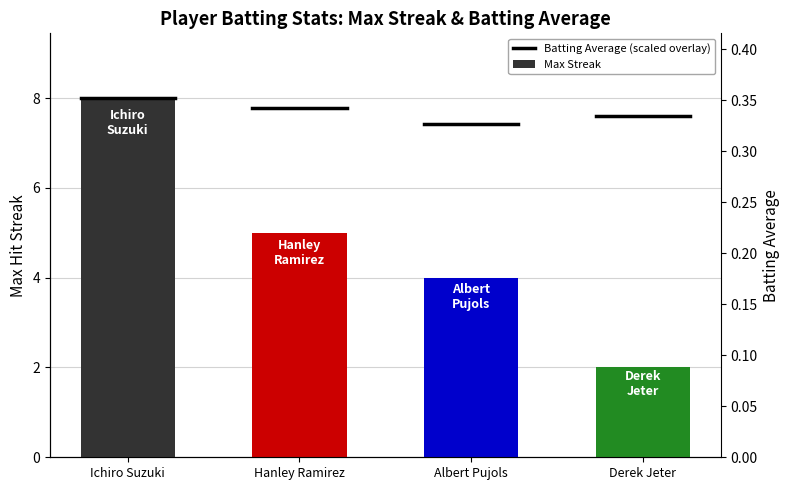

What is the change in value from Albert Pujols to Derek Jeter?

-2